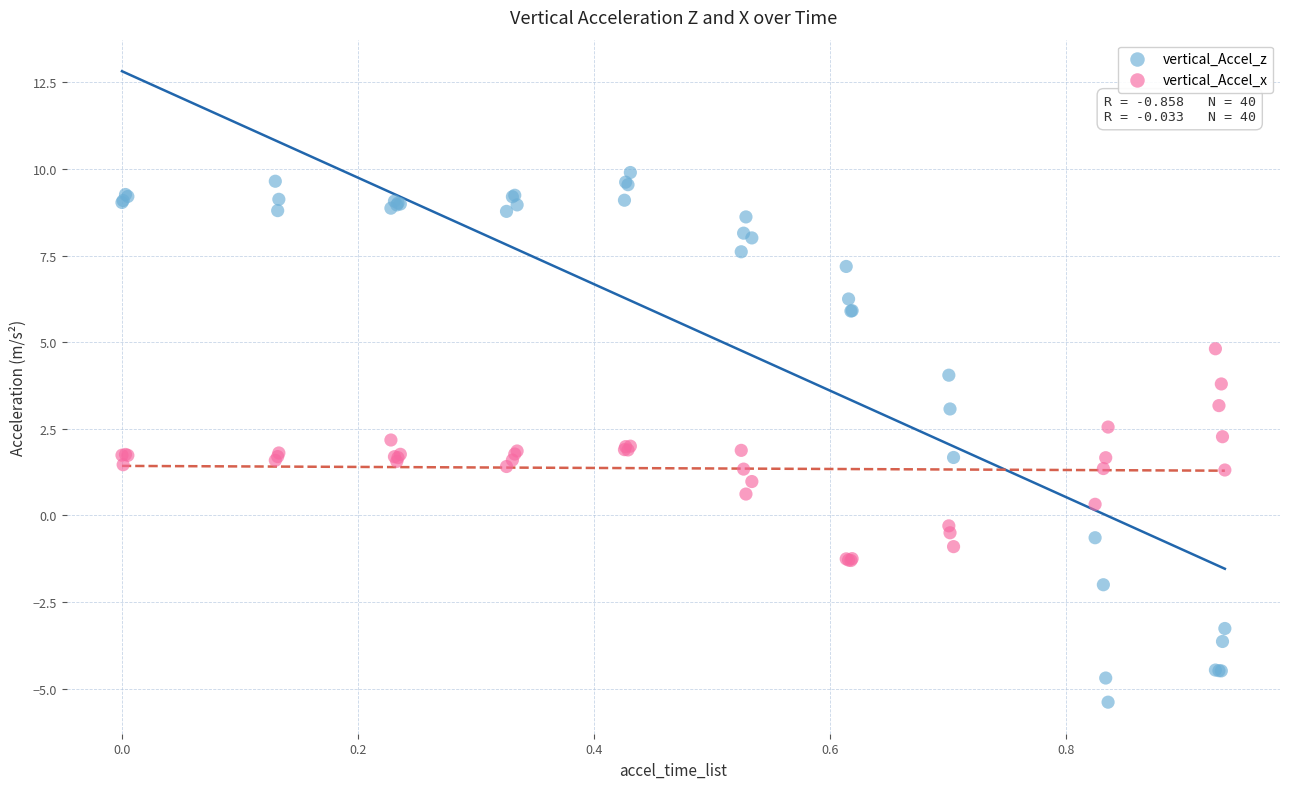

Which series has the largest Y range (max minus min)?

vertical_Accel_z